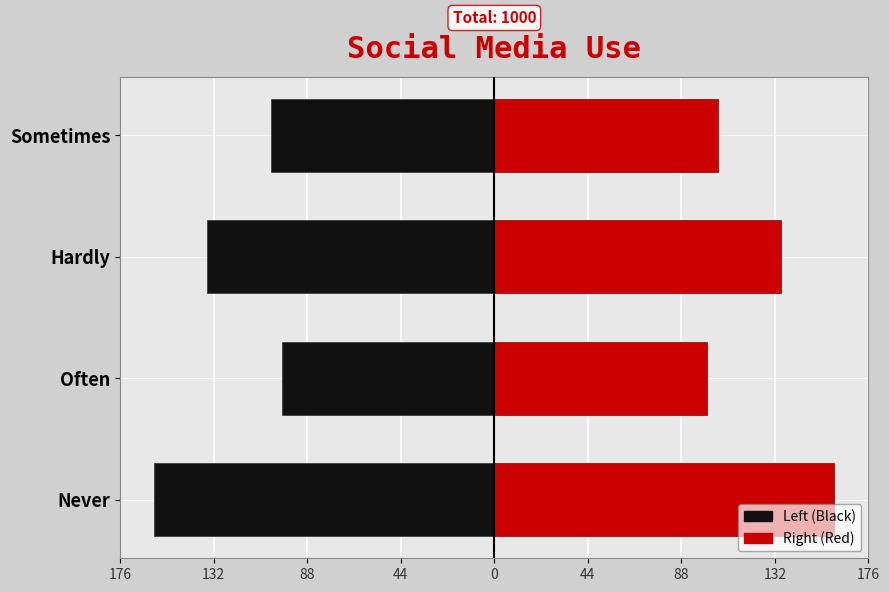

How many data points in Right (Red) are above 135?

1